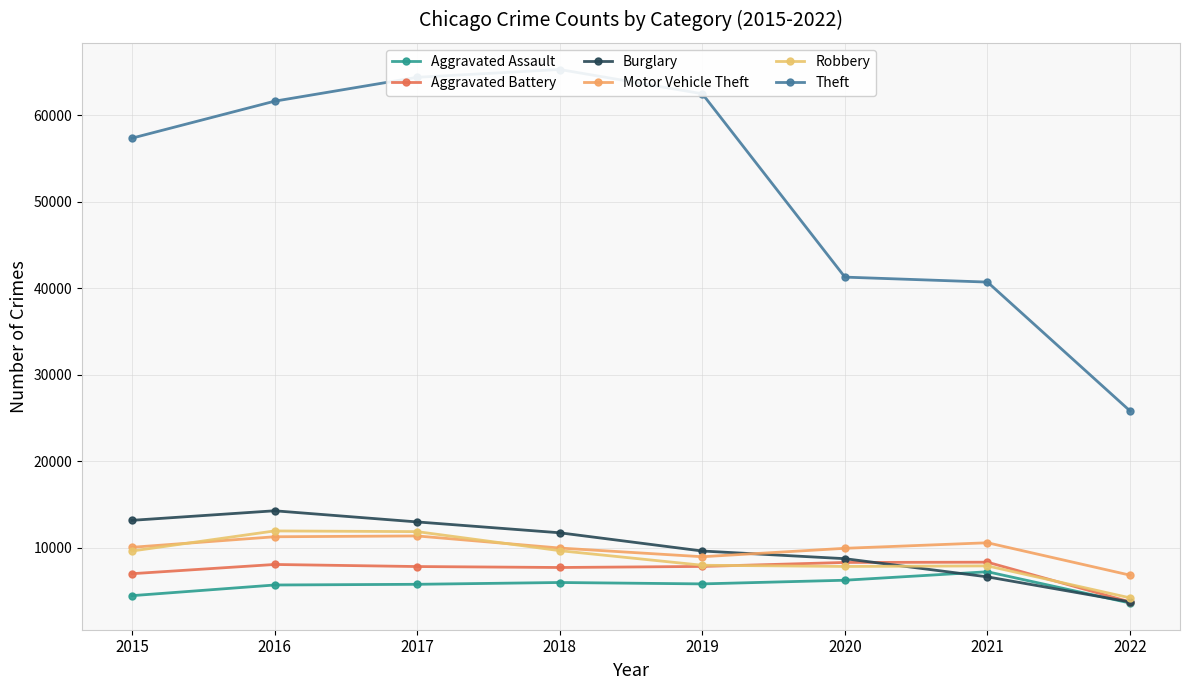

What is the sum of the Aggravated Battery values at 2015 and 2020?

15337